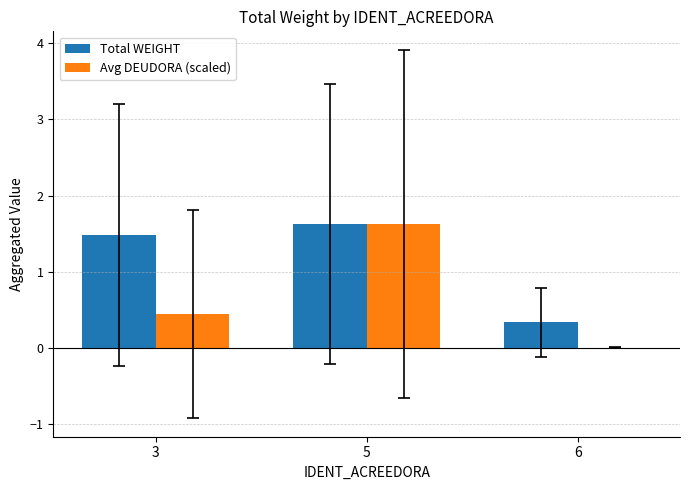

What is the sum of the Avg DEUDORA (scaled) values at 5 and 3?

2.1